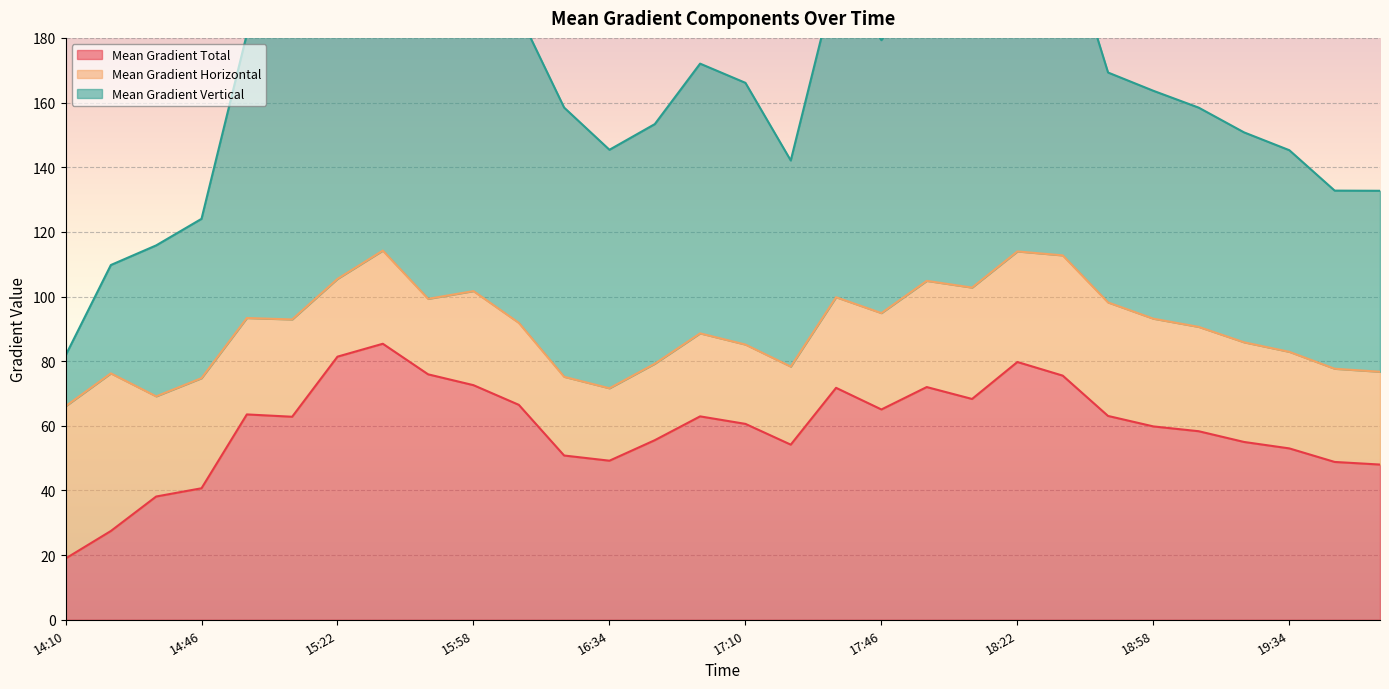

The value of Mean Gradient Total at 15:22 is 17.3. True or false?

False